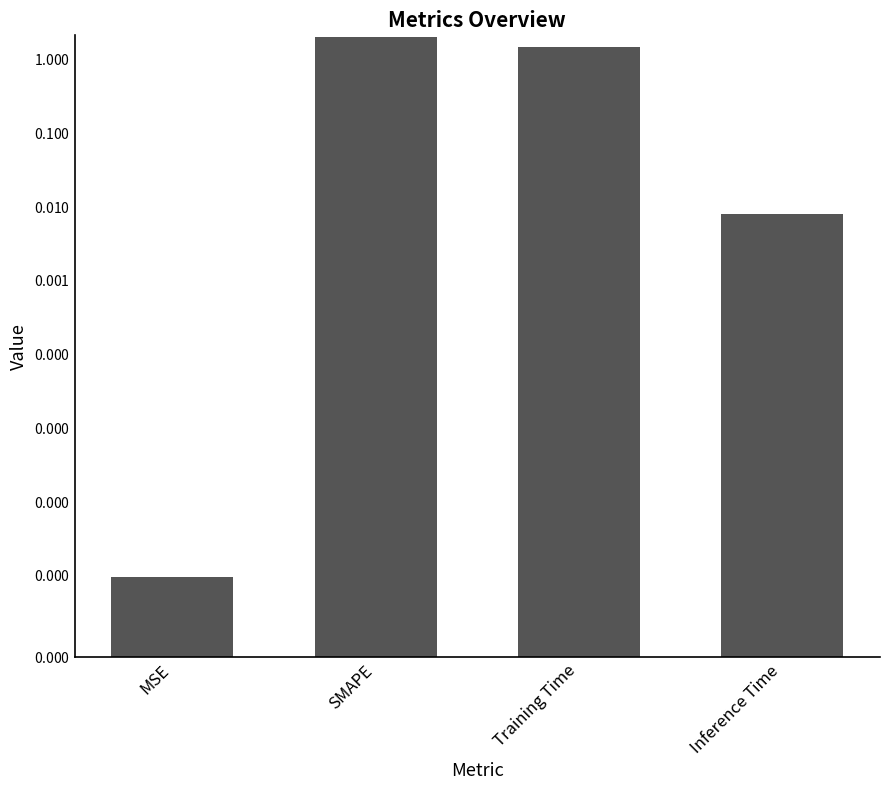

The chart shows a value of 1.5 at Training Time. True or false?

True